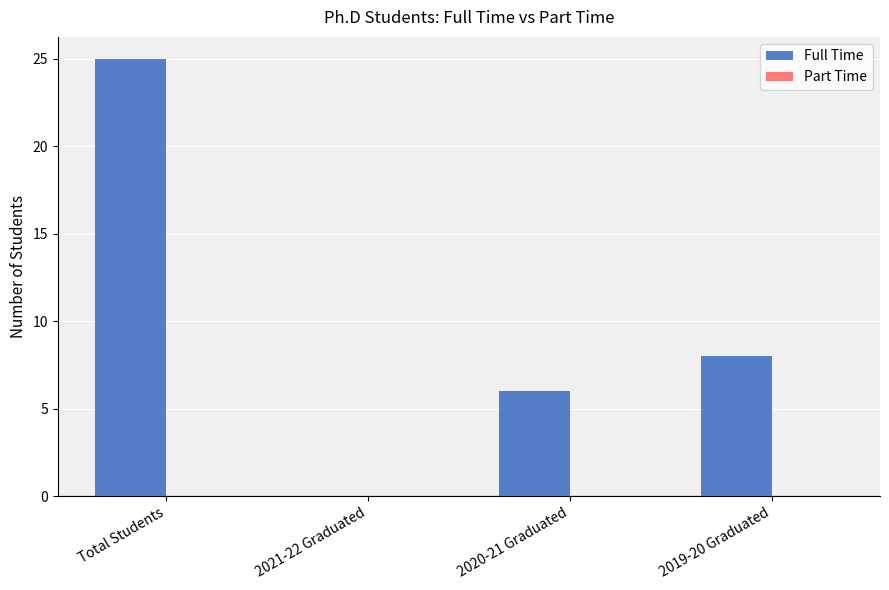

Are the bars horizontal?

No